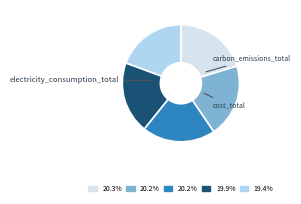

Does any single category account for the majority?

No